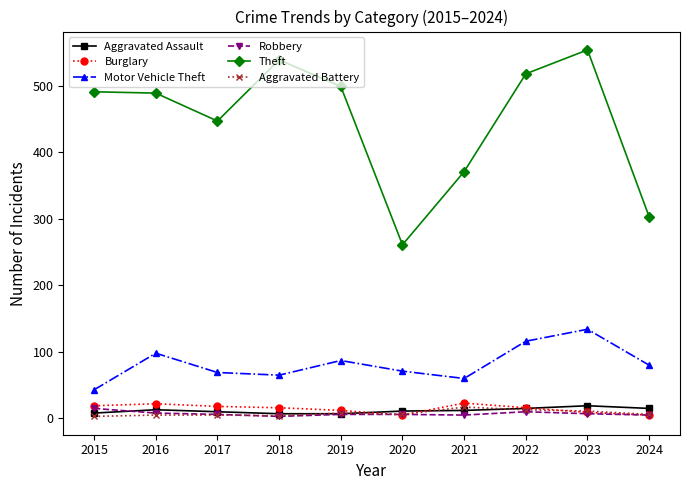

How many values in the Theft series are below 491?

5